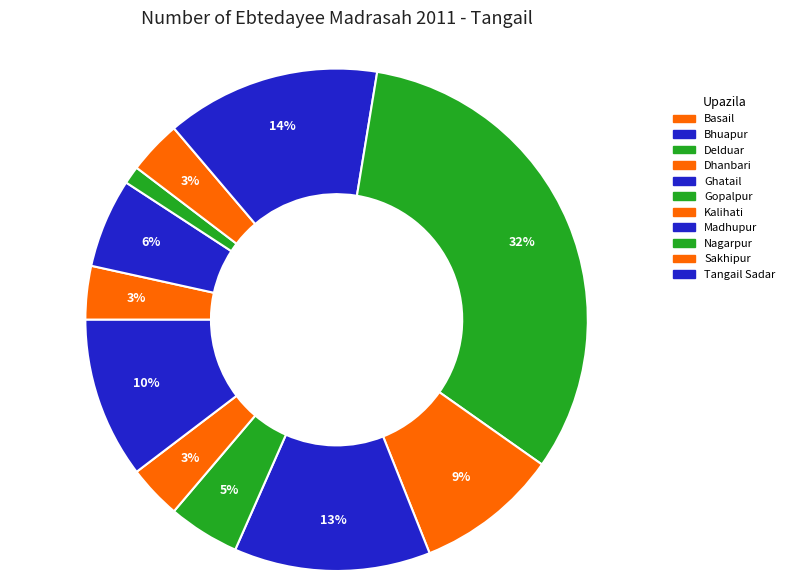

Which slice is the smallest?

Delduar